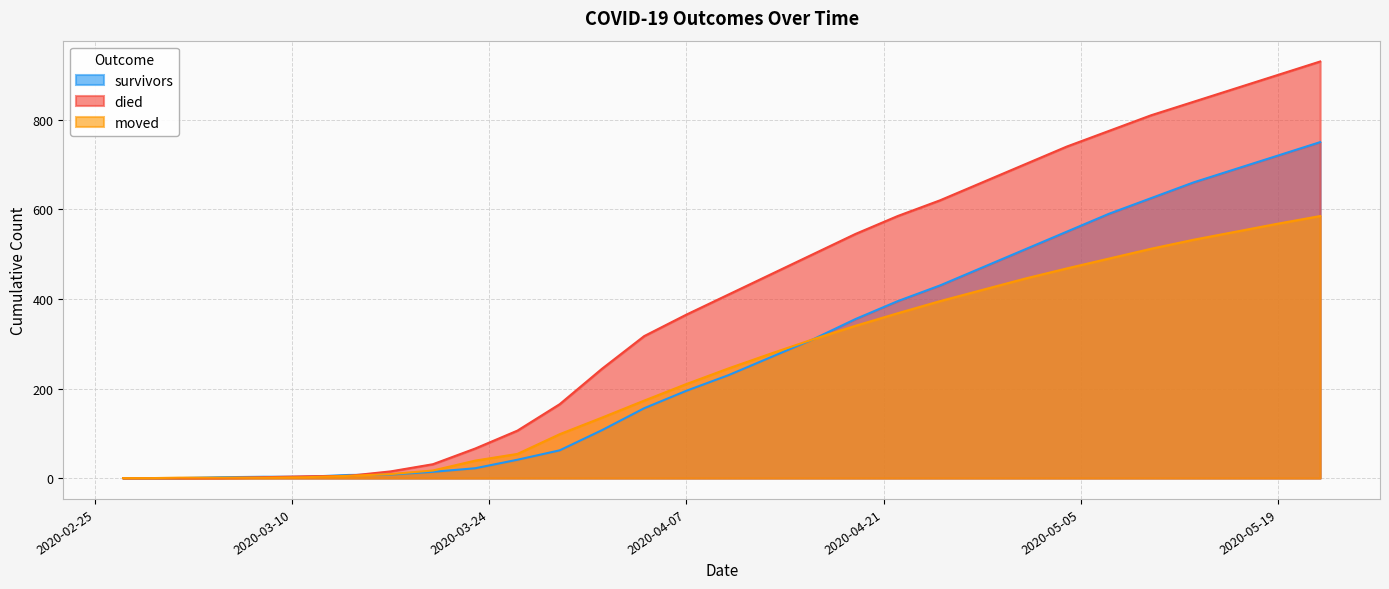

What position from the left is 2020-05-22?

30